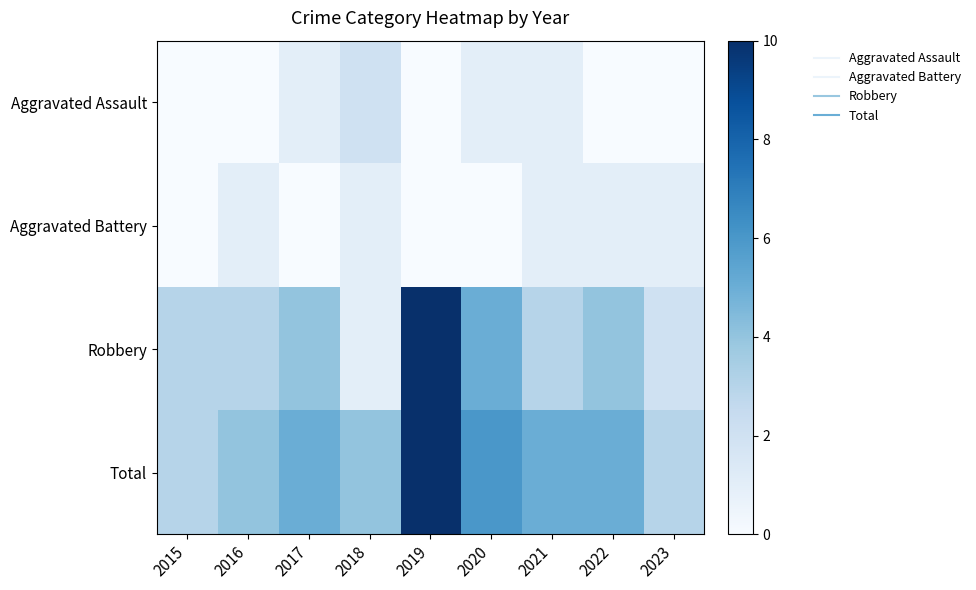

Which series has the widest spread of values?

Robbery